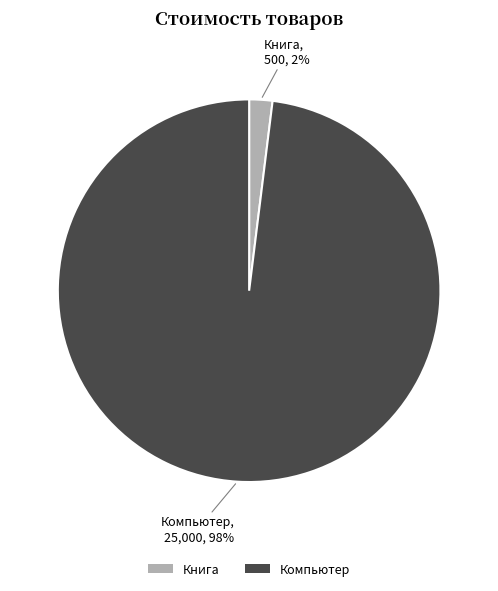

To the nearest percent, what portion does Книга represent?

2%